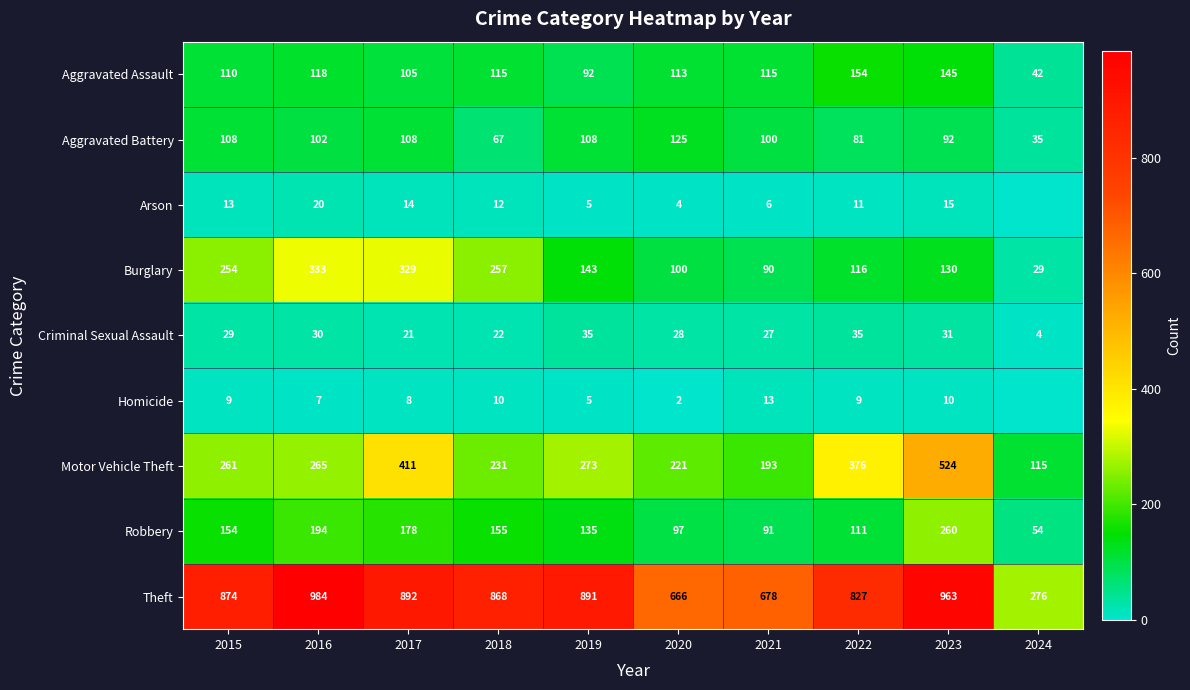

Which series has the largest total across all categories?

Theft